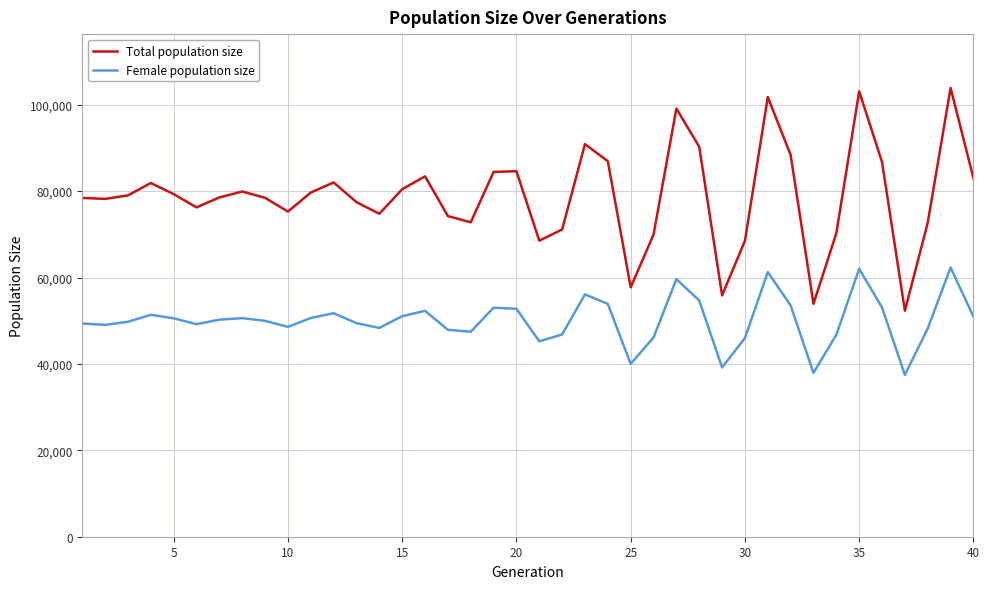

True or false: Total population size and Female population size cross at least once.

False